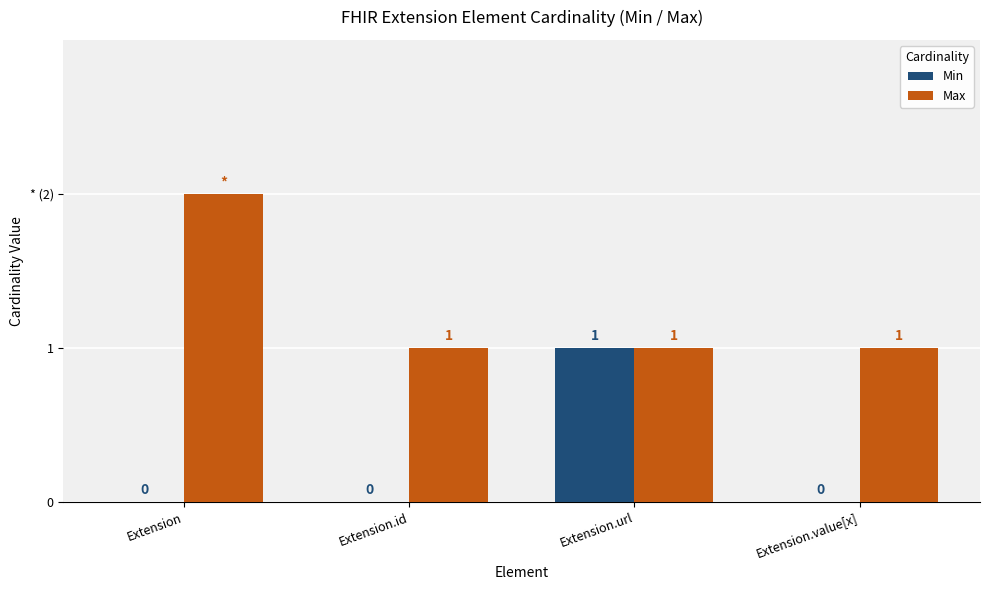

Reading left to right, what are all the values shown in this chart?

Min: Extension=0	Extension.id=0	Extension.url=1	Extension.value[x]=0
Max: Extension=2	Extension.id=1	Extension.url=1	Extension.value[x]=1